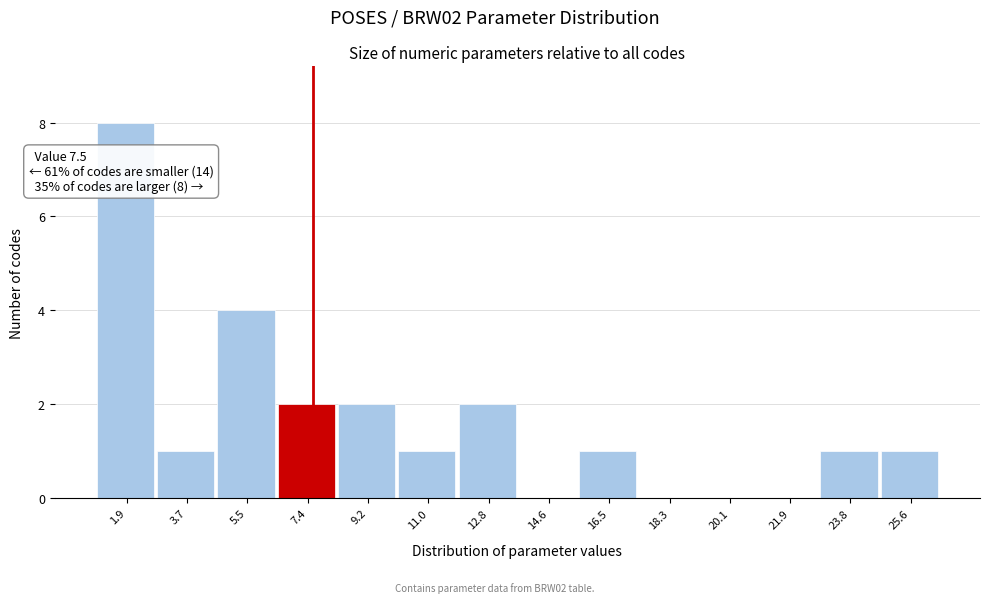

Which range on the x-axis has the tallest bar?

1.0 to 2.8